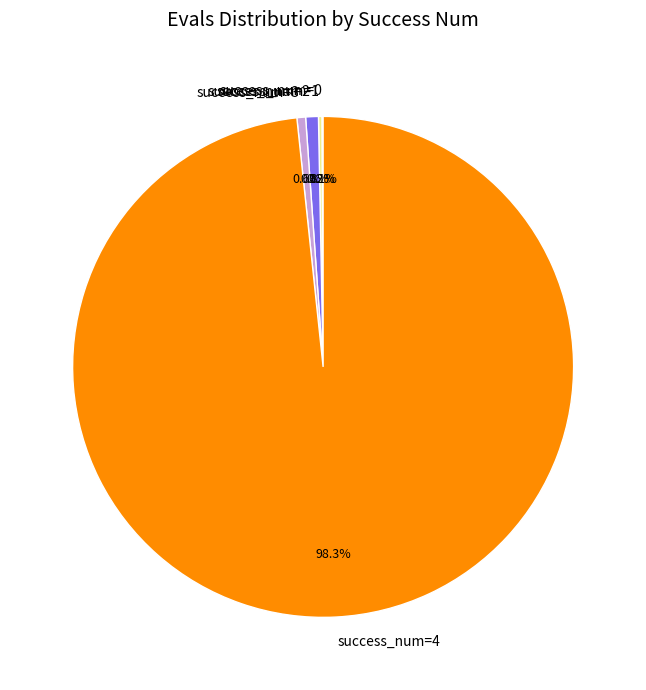

Which slice is the largest?

success_num=4